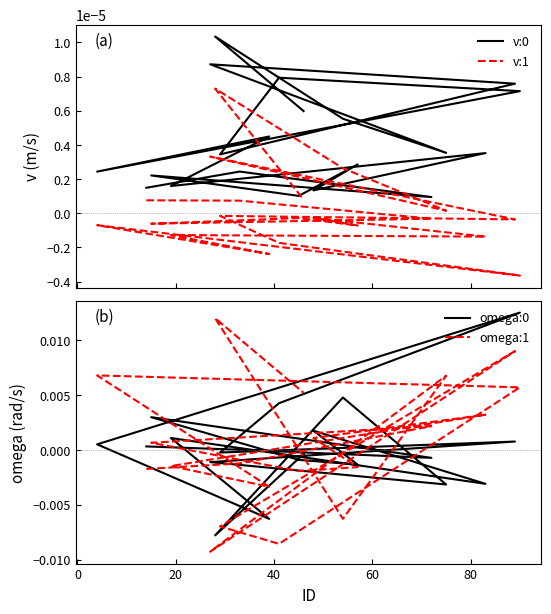

After their last crossing, which series has the higher values: v:0 or omega:0?

v:0